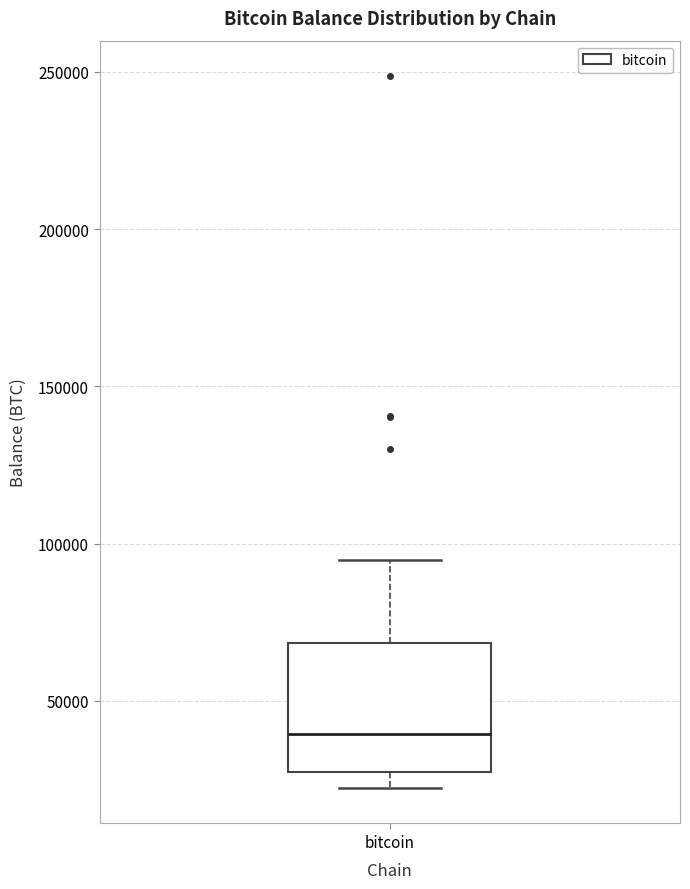

Read this box plot against the y-axis: the position of the median line, the range covered by the box, and the ends of both whiskers. The values are not printed on the chart, so give them approximately, as read against the axis.

median 40000, box 25000 to 70000, whiskers 20000 to 95000